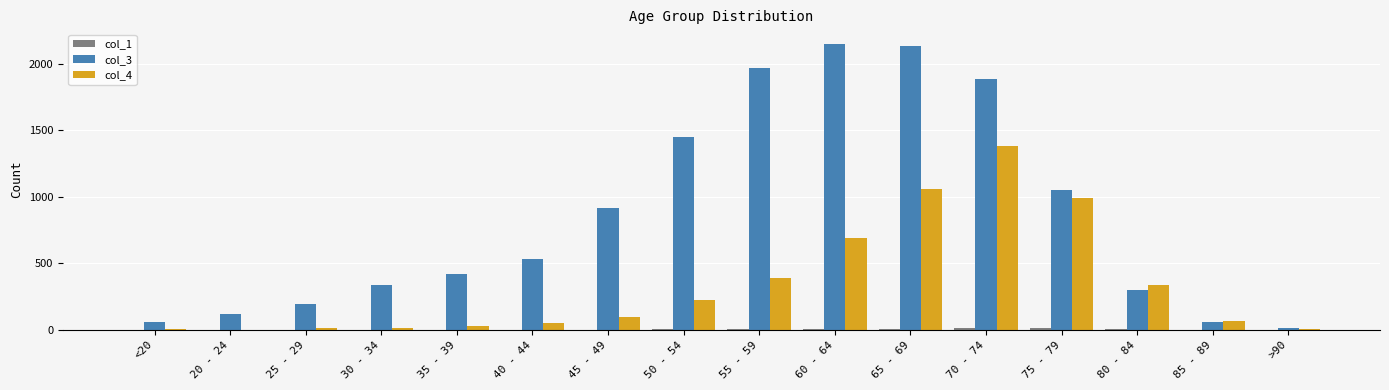

What is the average value of the col_4 series?

335